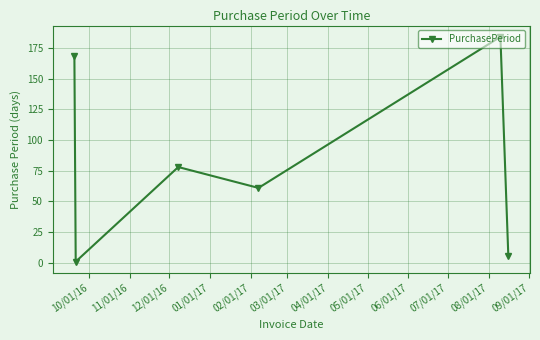

What is the value of the 4th point from the left?

61